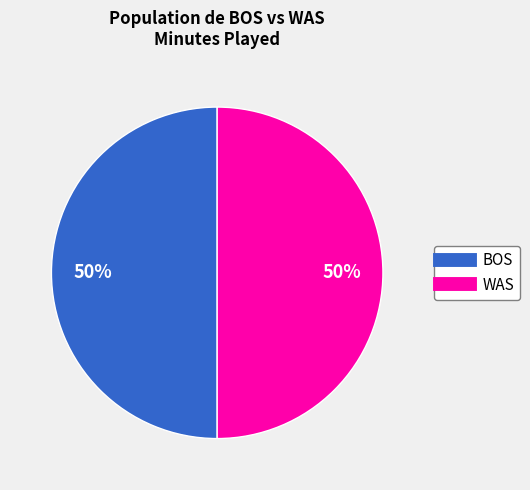

Is the sum of WAS and BOS greater than half?

Yes